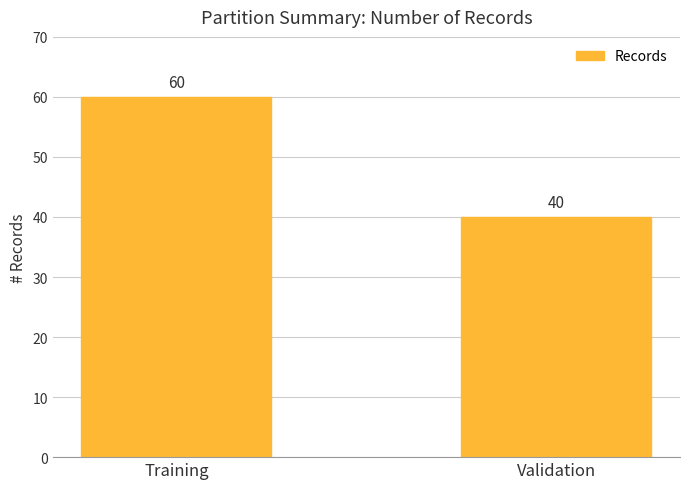

Which label corresponds to the smallest value in the chart?

Validation